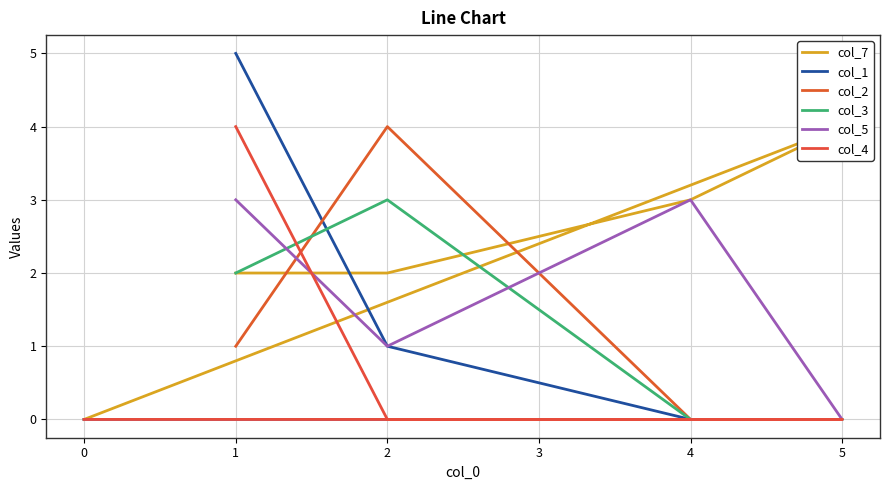

How many values in col_5 are above zero?

3